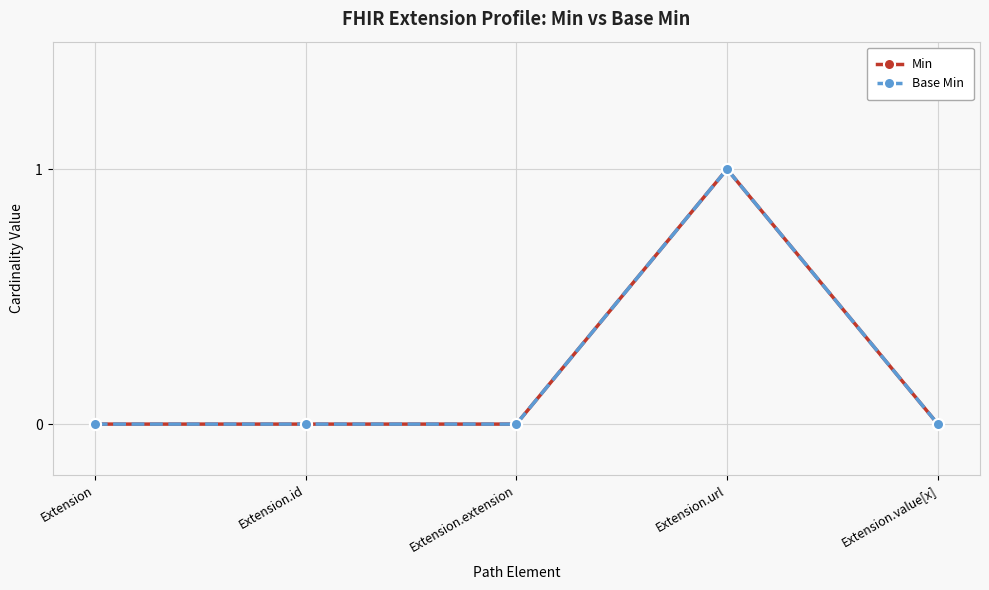

Is it true that Base Min equals 1 at Extension.url?

True